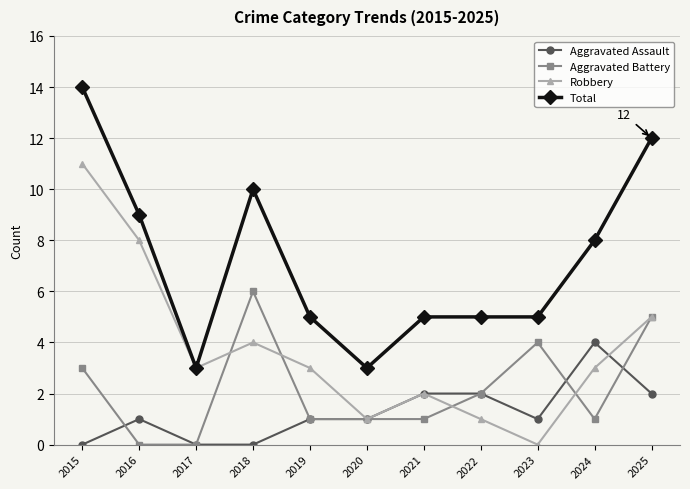

True or false: Total and Aggravated Battery cross at least once.

False